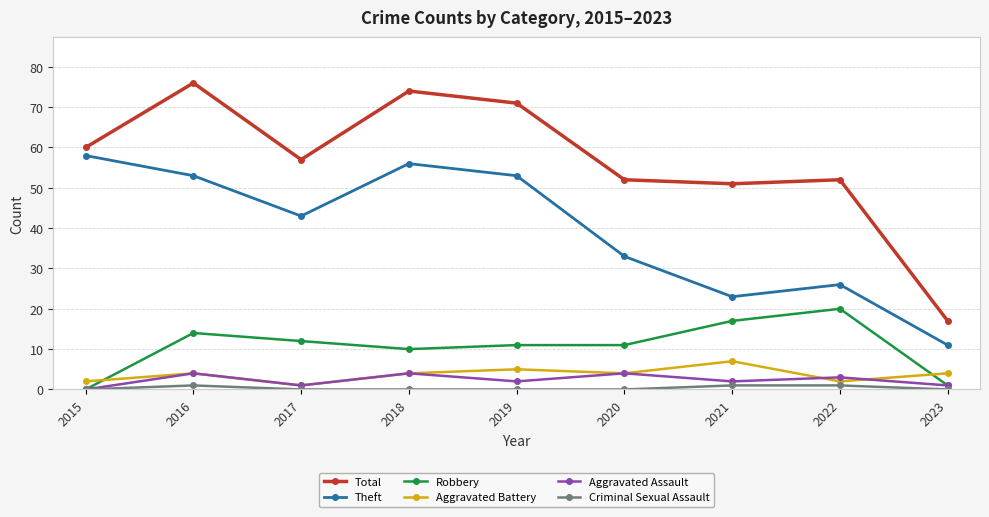

What is the maximum value shown in the chart?

76